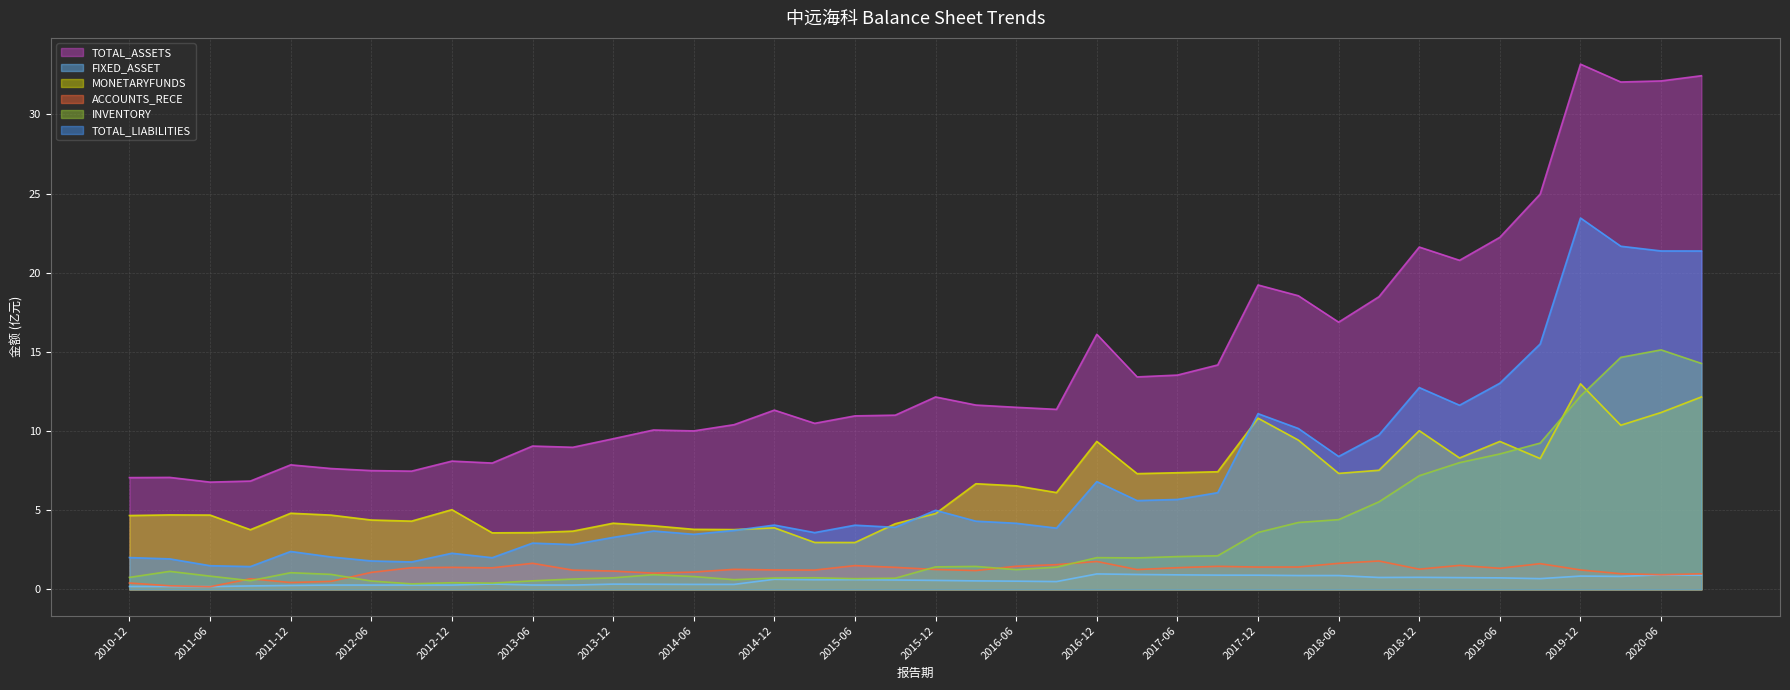

What is the label of the 14th point from the right?

2017-06